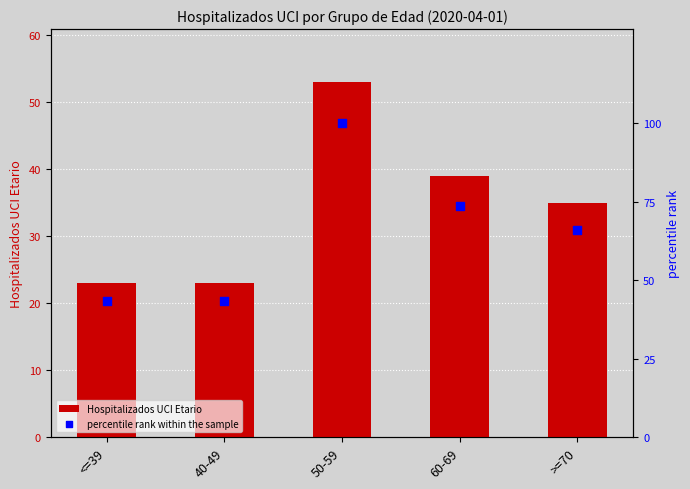

Which series has the widest spread of Y values?

percentile rank within the sample